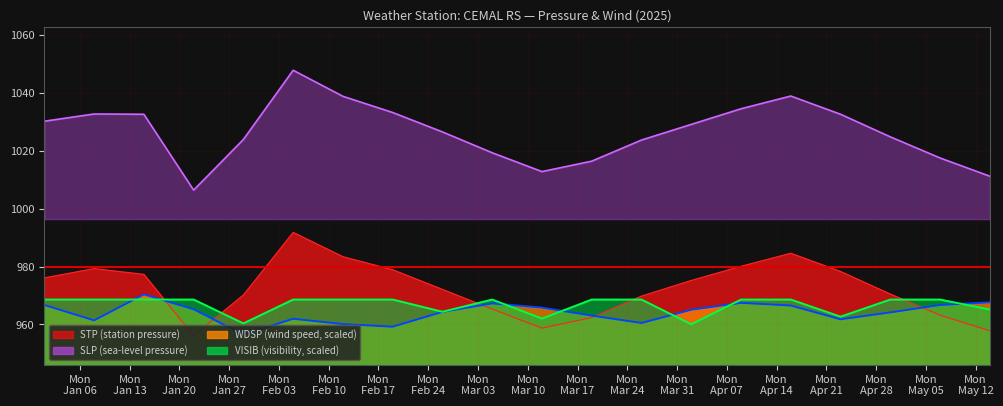

Reading left to right, extract all data points from this chart.

STP: 2025-01-01=976.1	2025-01-08=979.3	2025-01-15=977.3	2025-01-22=956.1	2025-01-29=970.2	2025-02-05=991.8	2025-02-12=983.4	2025-02-19=978.9	2025-02-26=972.1	2025-03-05=965.3	2025-03-12=958.7	2025-03-19=962.4	2025-03-26=969.8	2025-04-02=975.2	2025-04-09=980.1	2025-04-16=984.6	2025-04-23=978.3	2025-04-30=970.5	2025-05-07=963.2	2025-05-14=957.8
SLP: 2025-01-01=1030.2	2025-01-08=1032.7	2025-01-15=1032.6	2025-01-22=1006.4	2025-01-29=1023.9	2025-02-05=1047.8	2025-02-12=1038.8	2025-02-19=1033.2	2025-02-26=1026.5	2025-03-05=1019.3	2025-03-12=1012.8	2025-03-19=1016.4	2025-03-26=1023.7	2025-04-02=1029.1	2025-04-09=1034.5	2025-04-16=1038.9	2025-04-23=1032.6	2025-04-30=1024.8	2025-05-07=1017.5	2025-05-14=1011.2
WDSP: 2025-01-01=966.7	2025-01-08=961.4	2025-01-15=970.4	2025-01-22=965.3	2025-01-29=956.5	2025-02-05=962.0	2025-02-12=960.1	2025-02-19=959.2	2025-02-26=964.3	2025-03-05=967.3	2025-03-12=965.8	2025-03-19=963.1	2025-03-26=960.5	2025-04-02=965.1	2025-04-09=967.5	2025-04-16=966.5	2025-04-23=961.8	2025-04-30=964.2	2025-05-07=966.7	2025-05-14=967.6
VISIB: 2025-01-01=968.6	2025-01-08=968.6	2025-01-15=968.6	2025-01-22=968.6	2025-01-29=960.4	2025-02-05=968.6	2025-02-12=968.6	2025-02-19=968.6	2025-02-26=964.4	2025-03-05=968.6	2025-03-12=962.0	2025-03-19=968.6	2025-03-26=968.6	2025-04-02=960.0	2025-04-09=968.6	2025-04-16=968.6	2025-04-23=962.7	2025-04-30=968.6	2025-05-07=968.6	2025-05-14=965.1